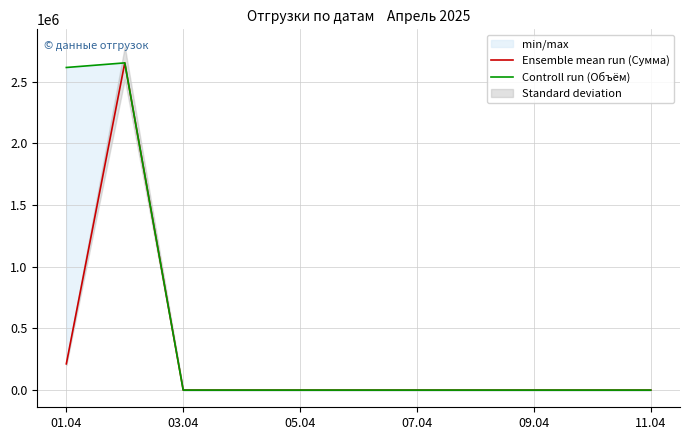

The Controll run (Объём) series shows 0.0 at 09.04. True or false?

True